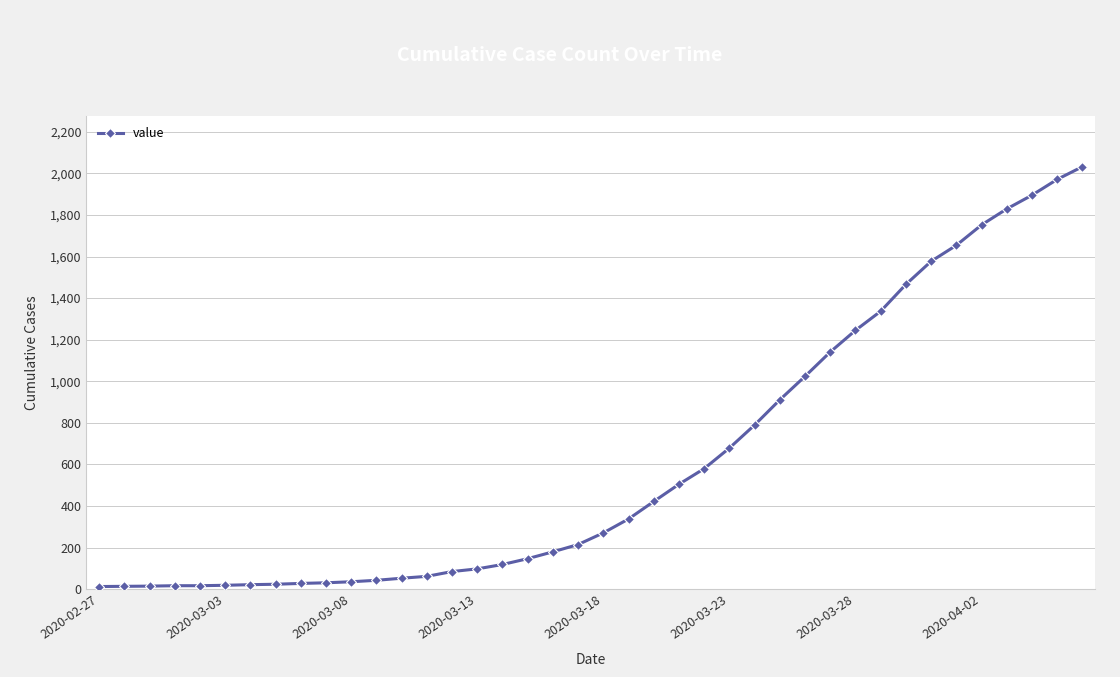

What is the average value?

616